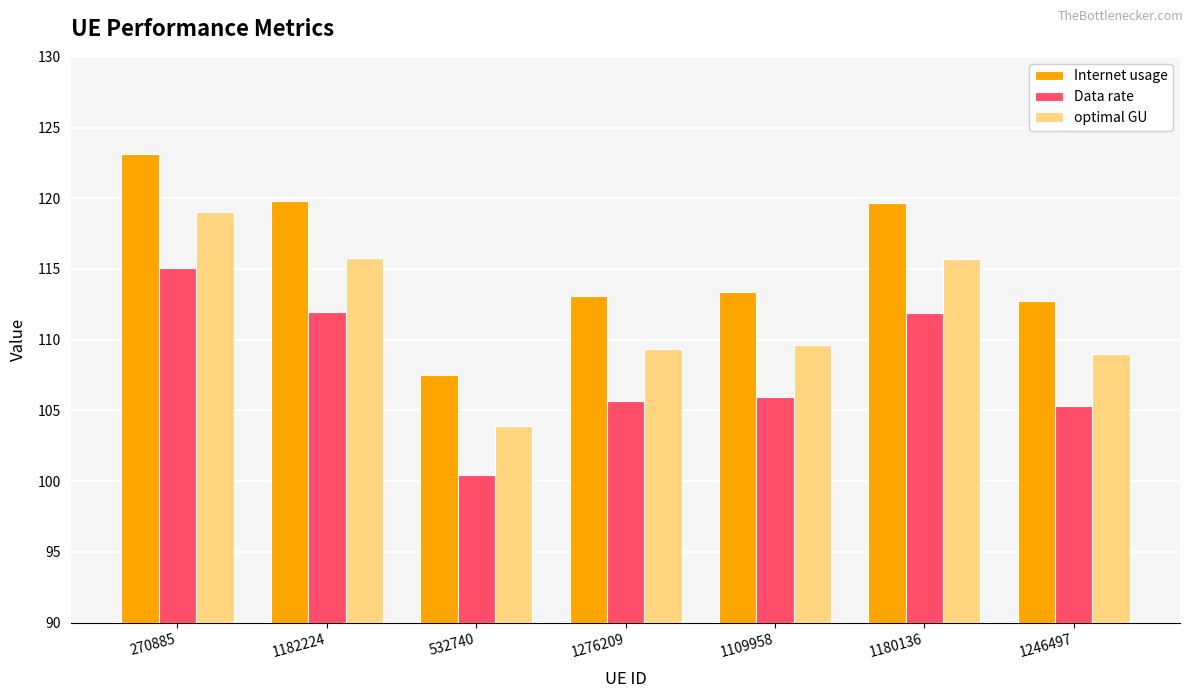

At 1246497, list the series in order from largest to smallest.

Internet usage, optimal GU, Data rate